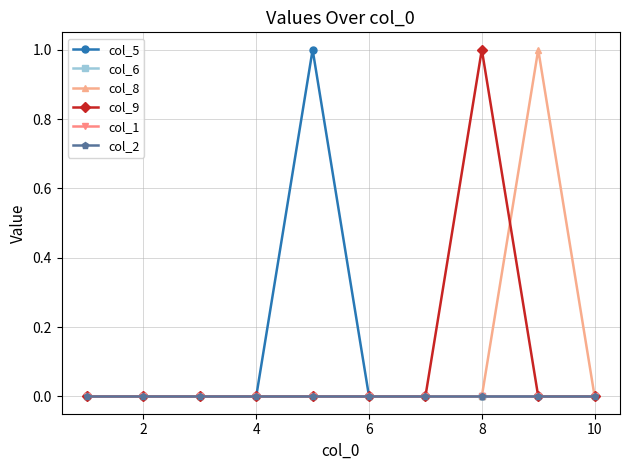

Is this an area chart (filled region under the line)?

No